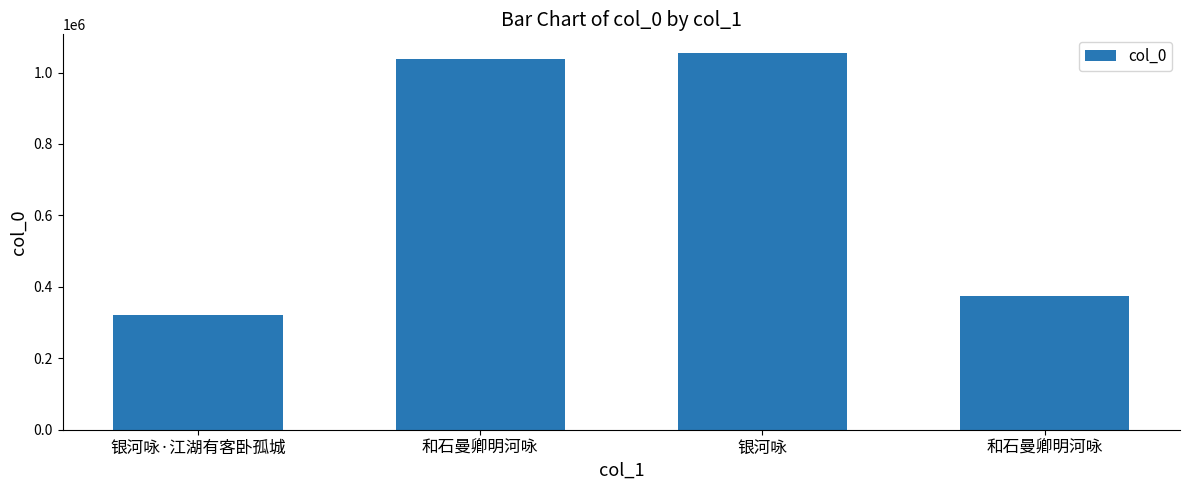

Rank the categories by value from highest to lowest.

银河咏, 和石曼卿明河咏, 和石曼卿明河咏, 银河咏·江湖有客卧孤城